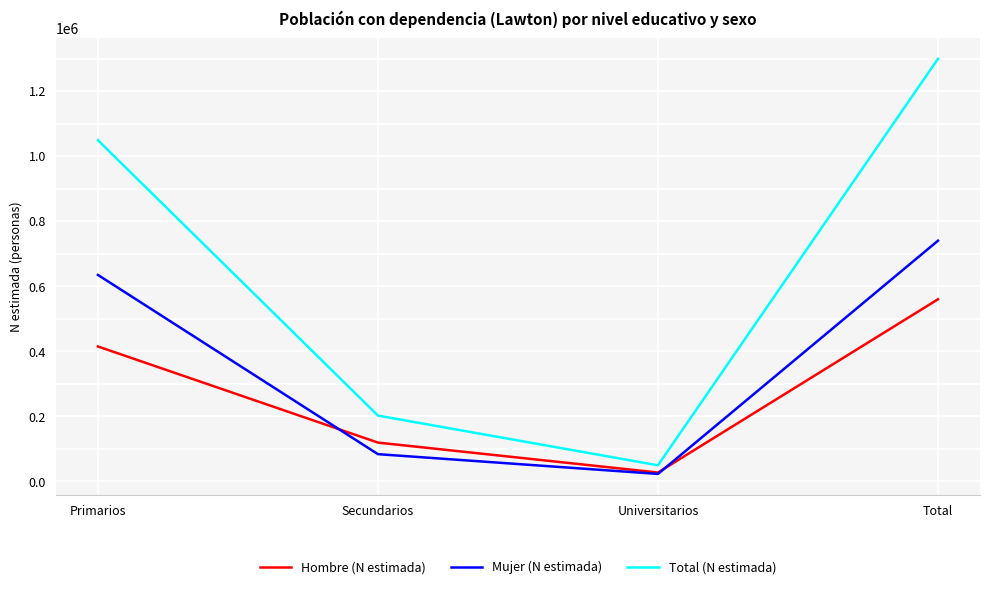

Where is Total (N estimada) nearest to the value 674161?

Primarios